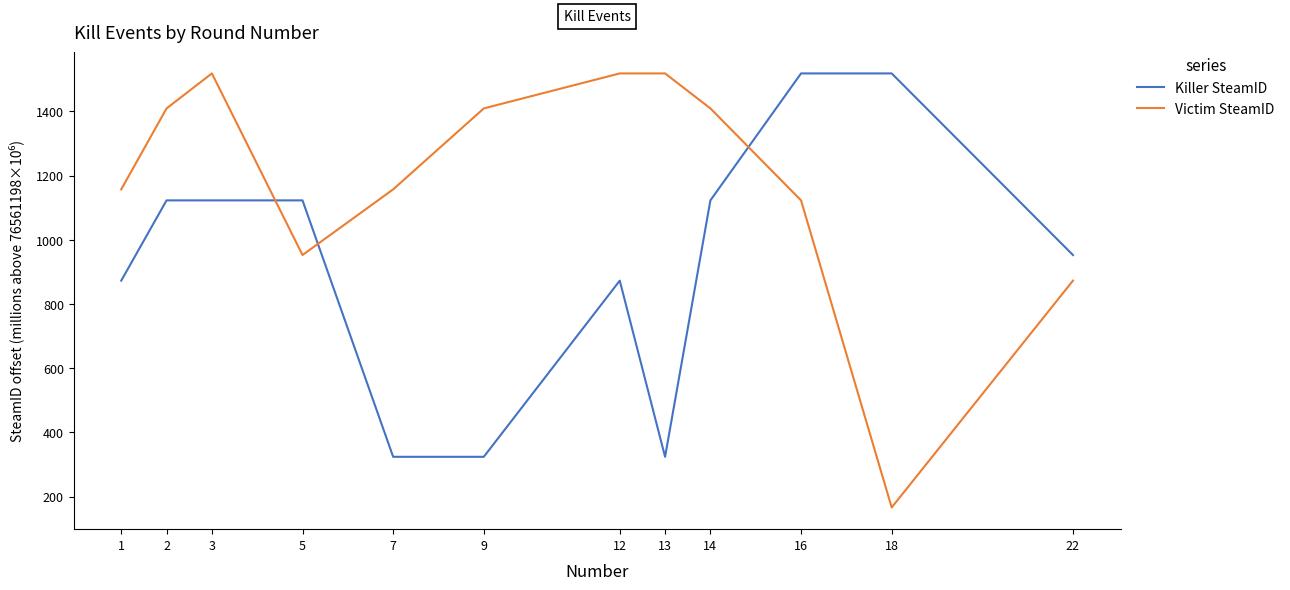

How many intersections are there between Victim SteamID and Killer SteamID?

3